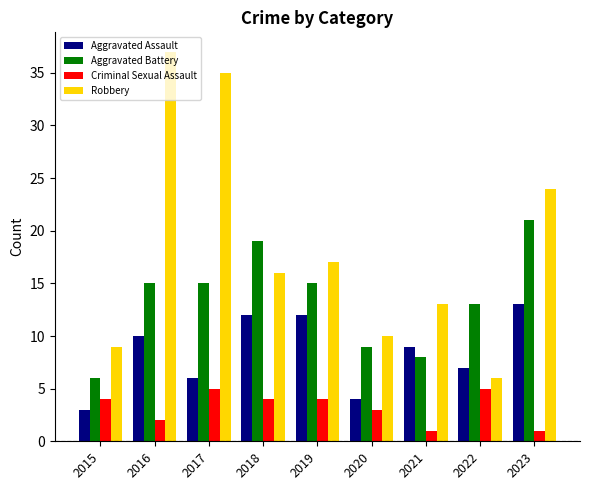

How many bars are there in each group?

4